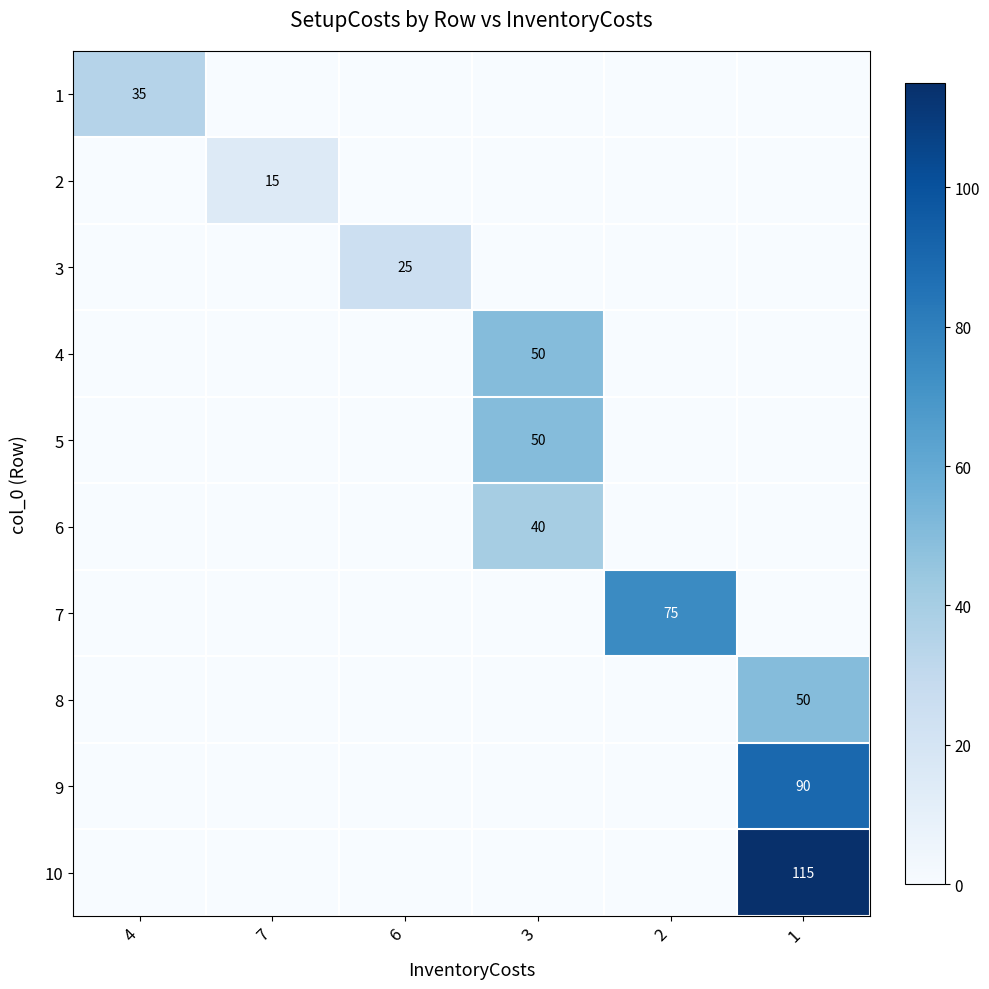

Which category has the highest value in the 10 series?

1